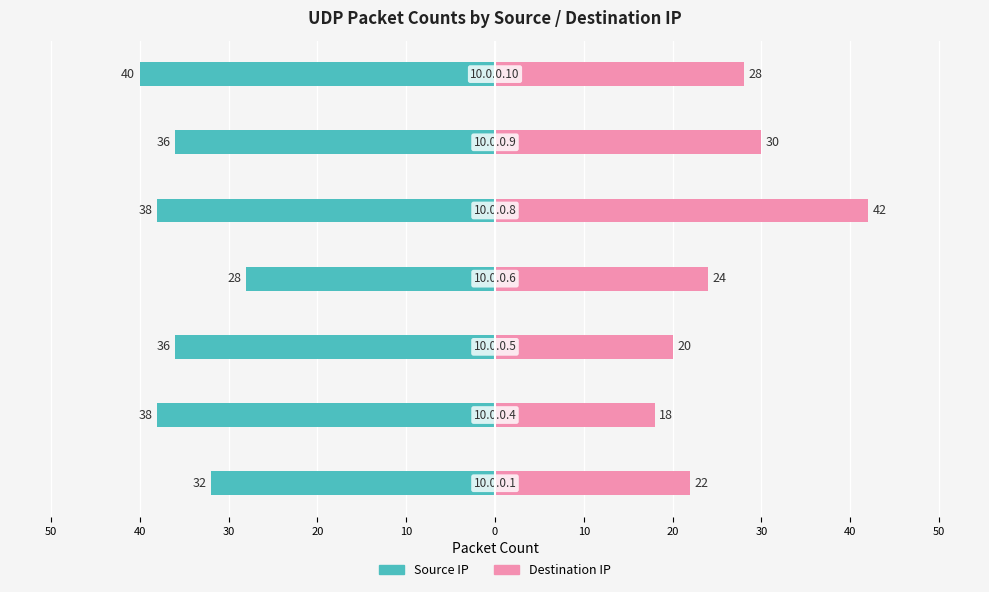

At how many categories does at least one series exceed 13?

7